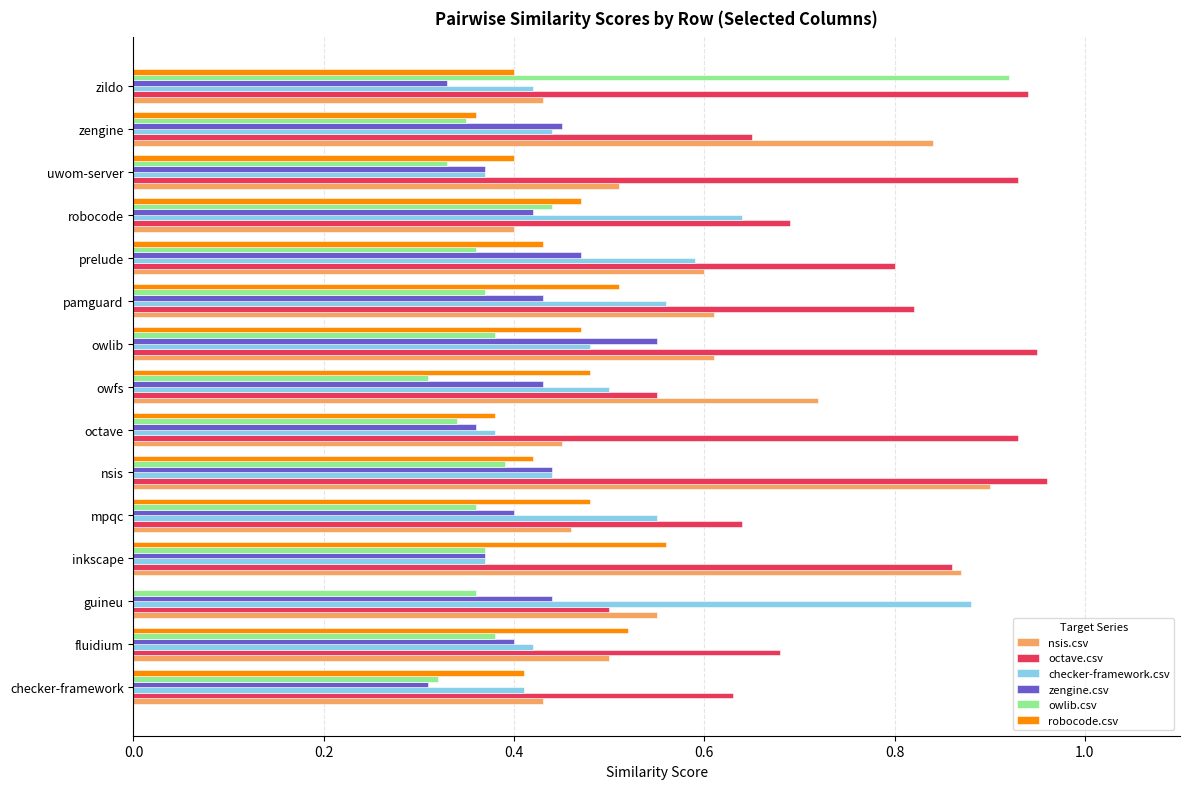

What is the sum of all checker-framework.csv values?

7.5